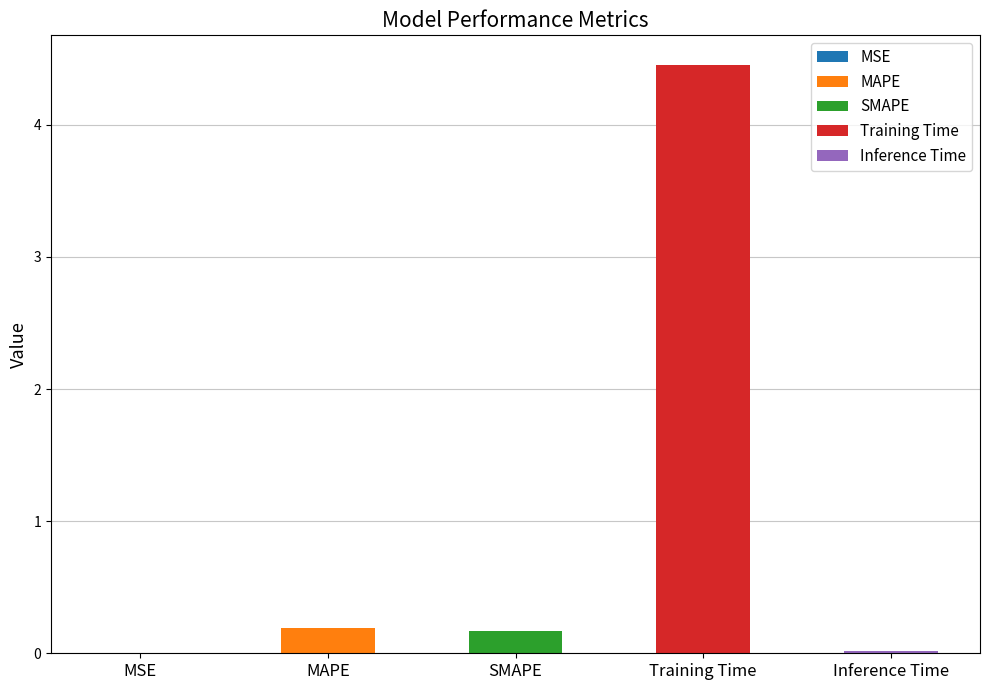

What position from the left is MAPE?

2